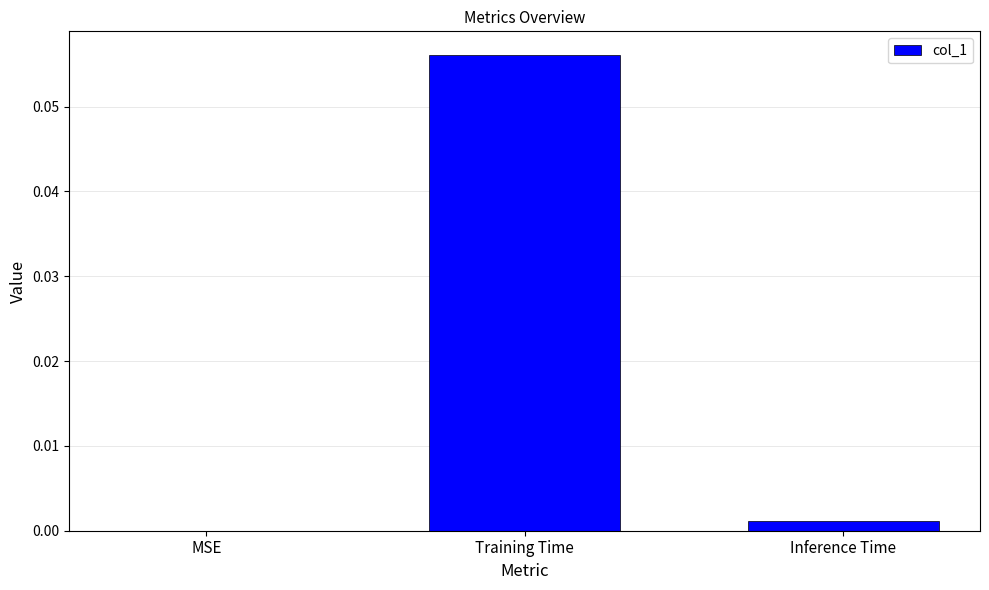

Is it true that the value at Inference Time is 0.0?

True